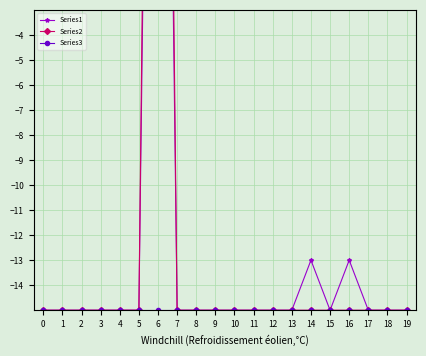

The Series2 series shows 23 at 6. True or false?

False